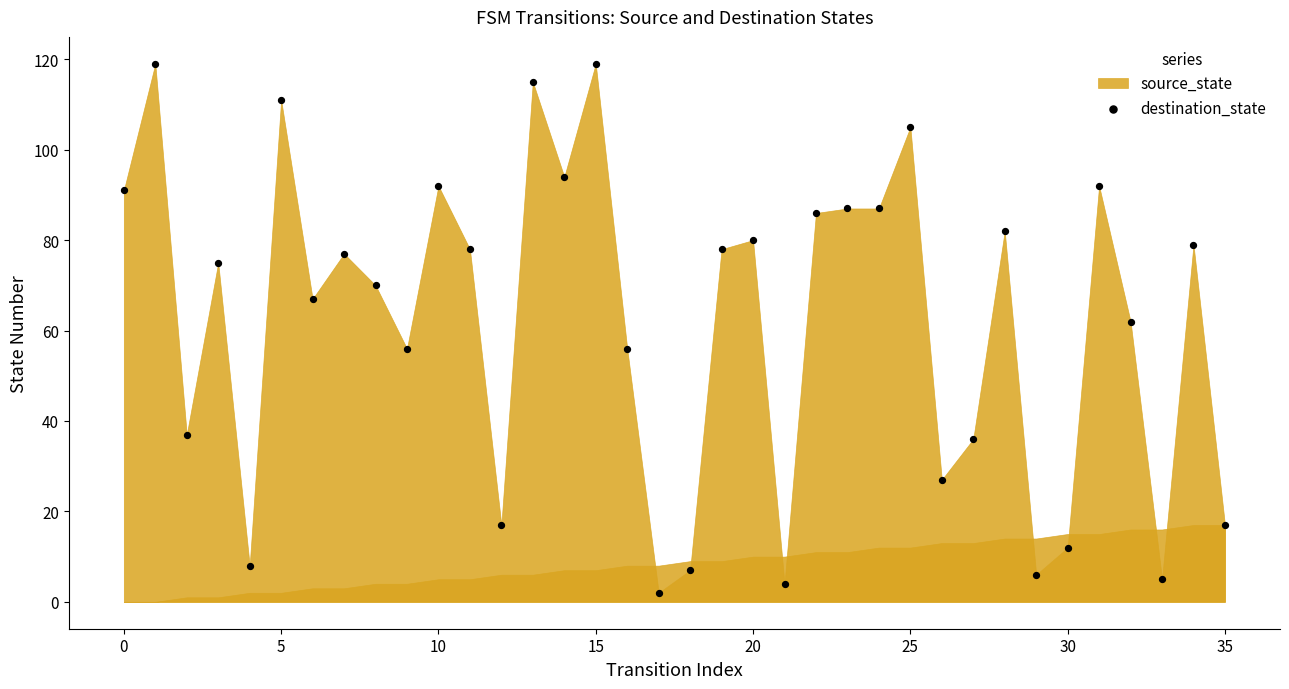

What is the range of Y values (max minus min)?

117